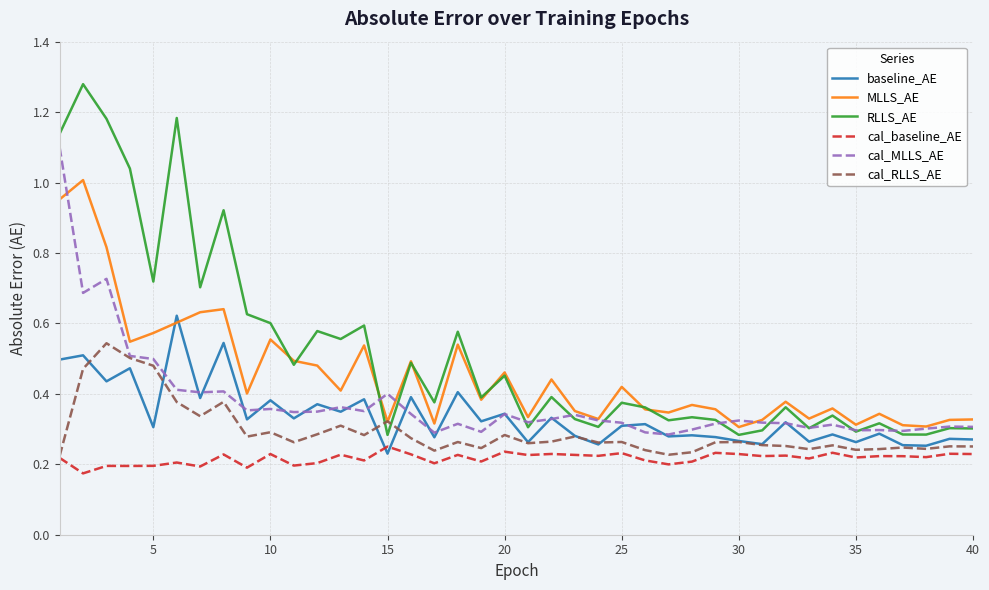

Which series has the widest spread of values?

RLLS_AE